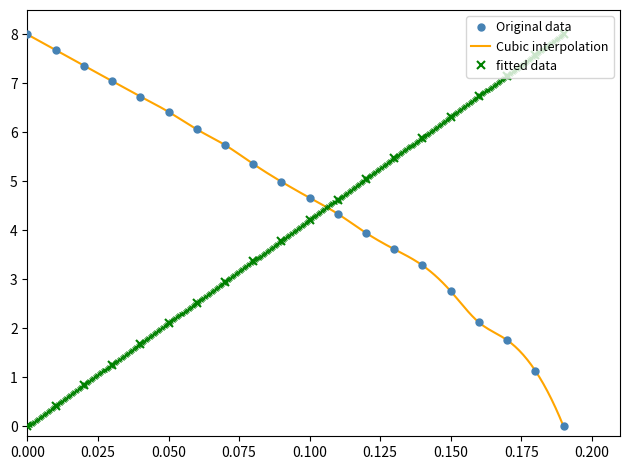

Is the value of Original data at 0.08 greater than the value of fitted data at 0.01?

Yes